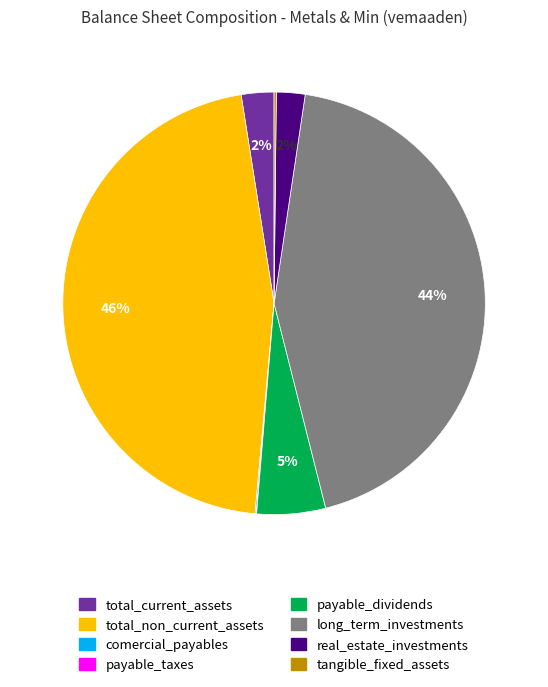

What percentage is the long_term_investments slice, to the nearest percent?

44%